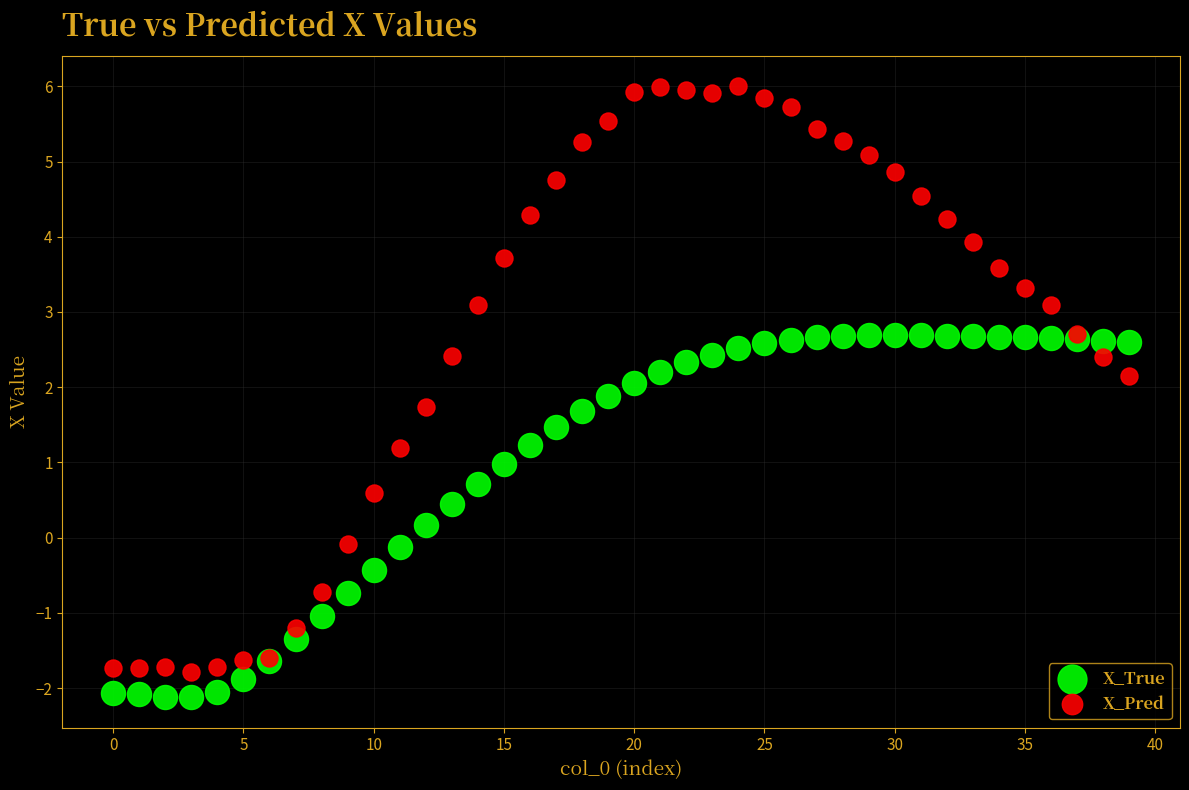

Which series has the widest spread of Y values?

X_Pred